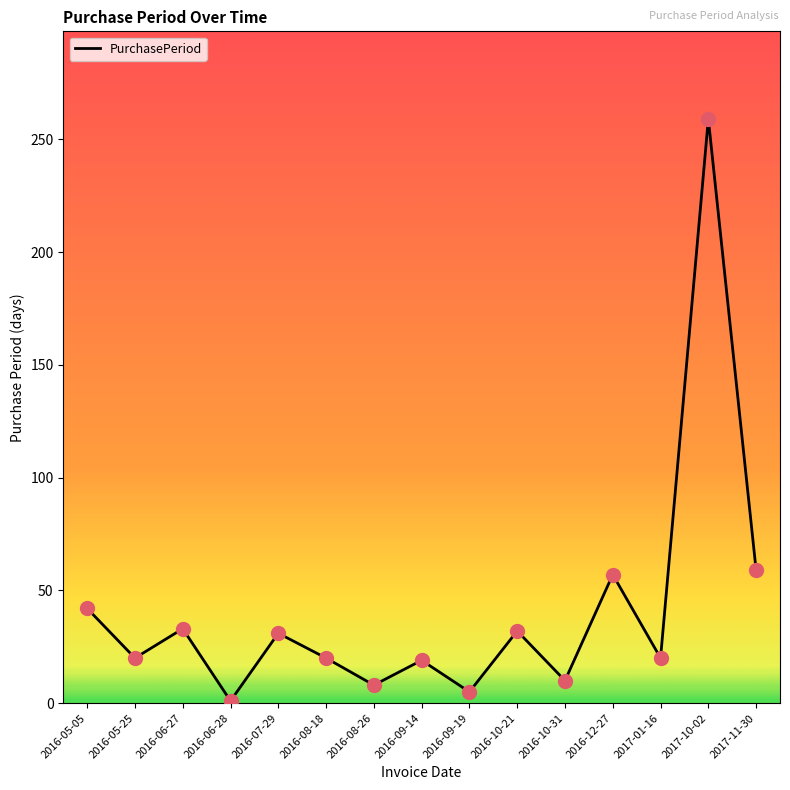

Between 2016-09-19 and 2016-05-25, which is larger?

2016-05-25